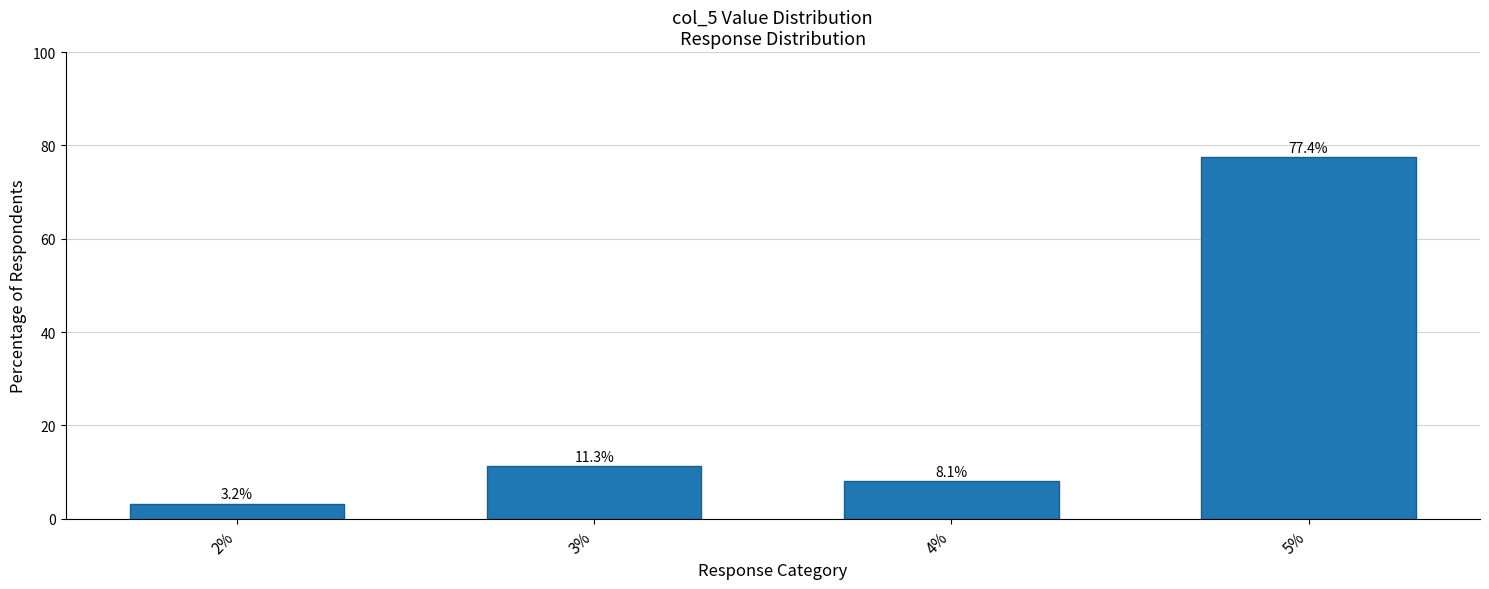

Which category has the highest value across all series?

5%